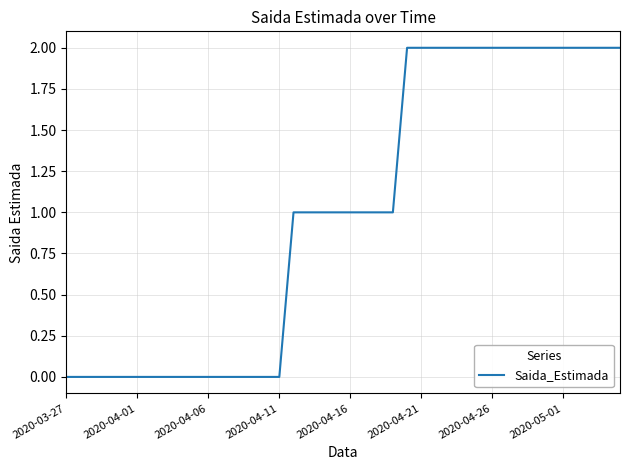

Does the chart have visible grid lines?

Yes